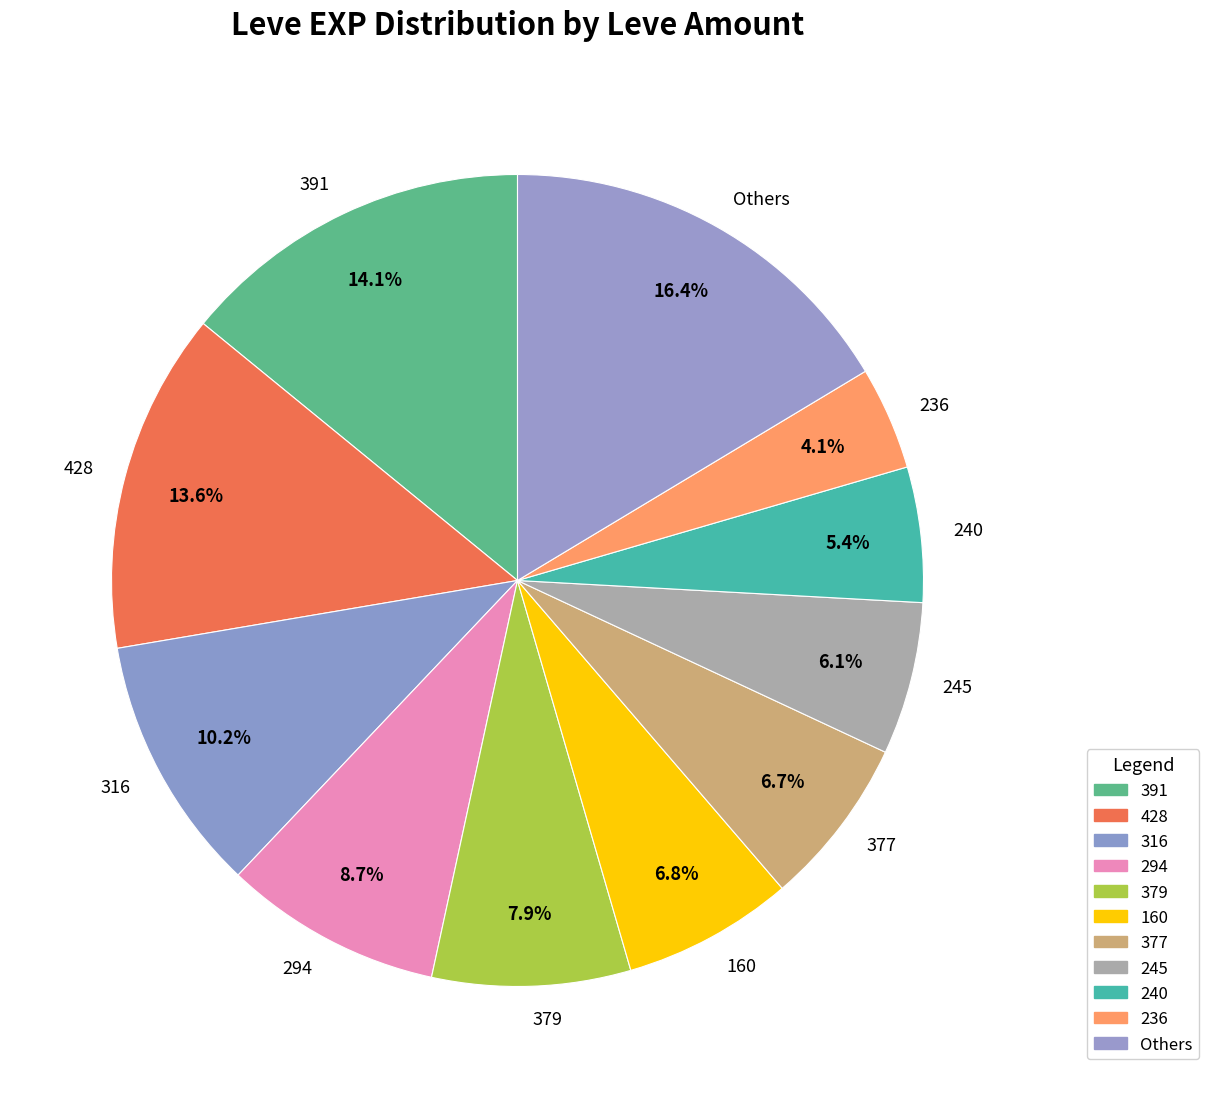

What percentage is the 377 slice, to the nearest percent?

7%